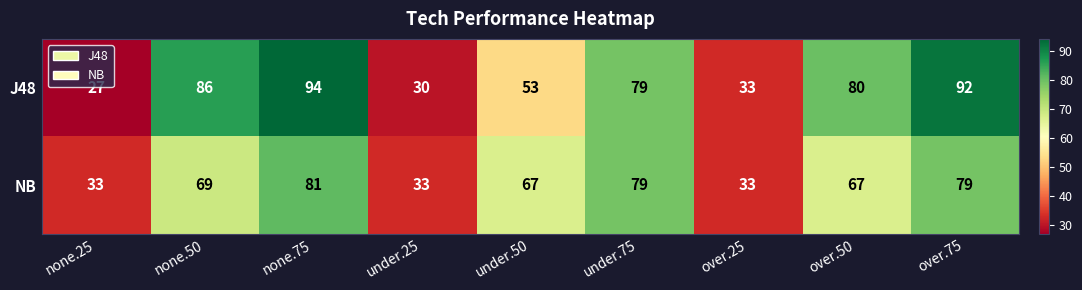

What is the total value across all series at none.25?

60